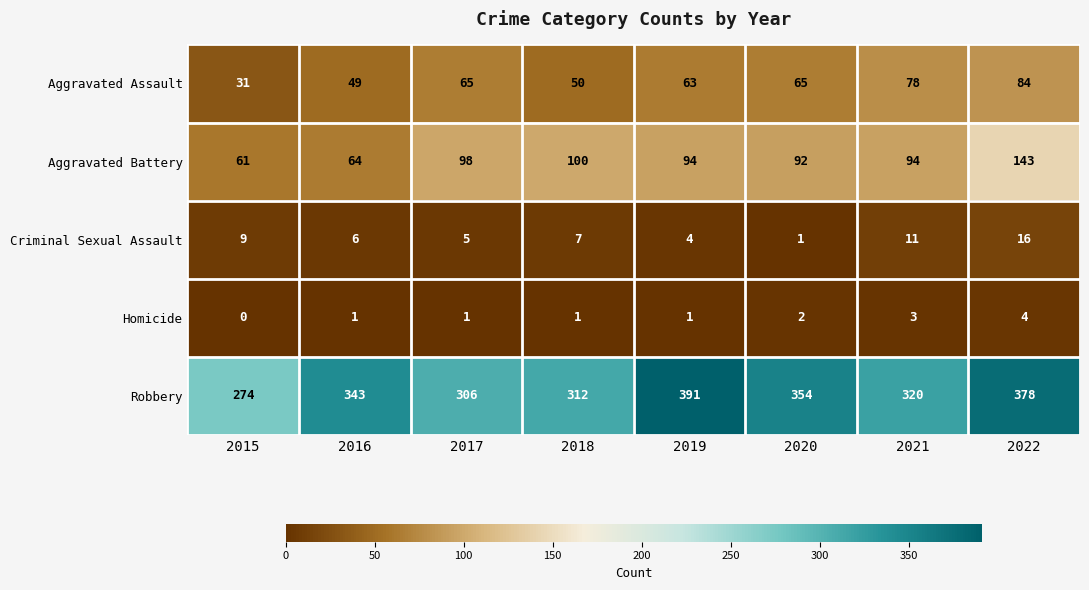

Rank the series by their maximum value, from lowest to highest.

Homicide, Criminal Sexual Assault, Aggravated Assault, Aggravated Battery, Robbery